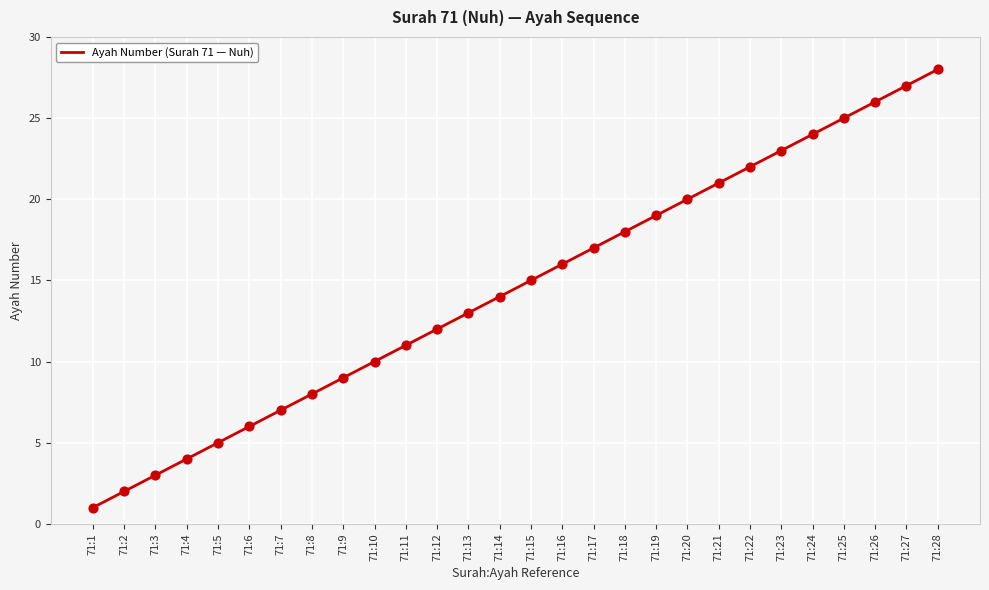

What is the change in value from 71:8 to 71:21?

+13